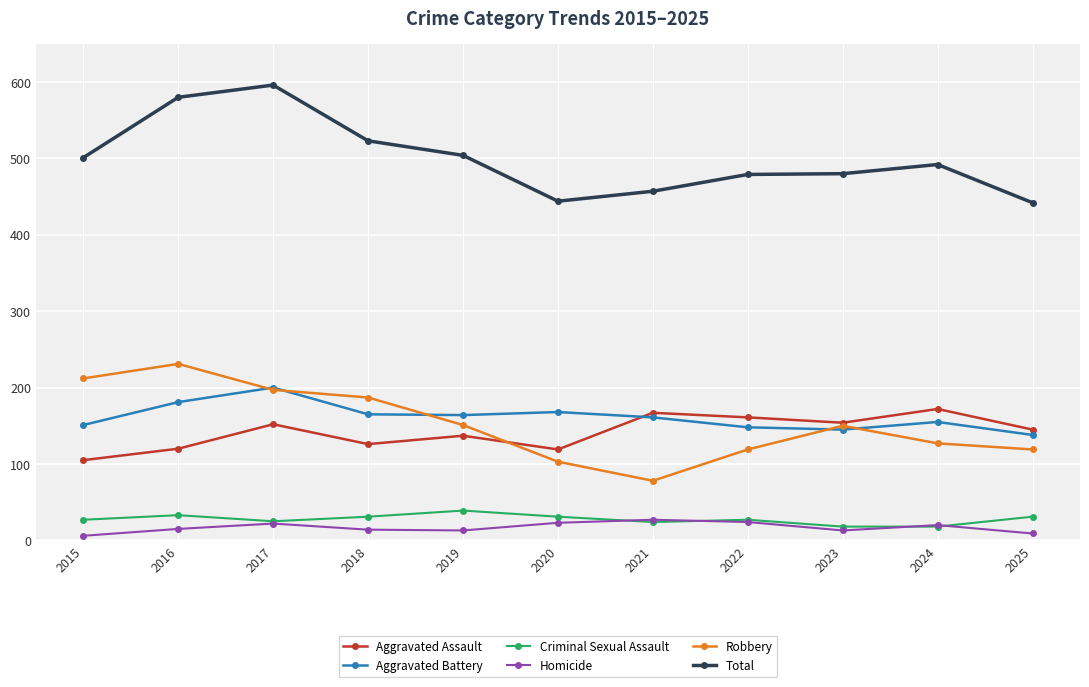

Is this an area chart (filled region under the line)?

No